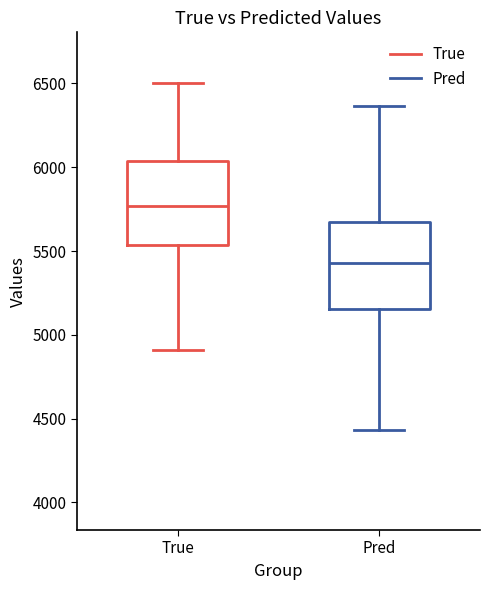

Reading left to right, read every box against the y-axis: the position of its median line, the range the box covers, and the ends of its whiskers. The values are not printed on the chart, so give them approximately, as read against the axis.

True: median 5750, box 5550 to 6050, whiskers 4900 to 6500
Pred: median 5450, box 5150 to 5650, whiskers 4450 to 6350